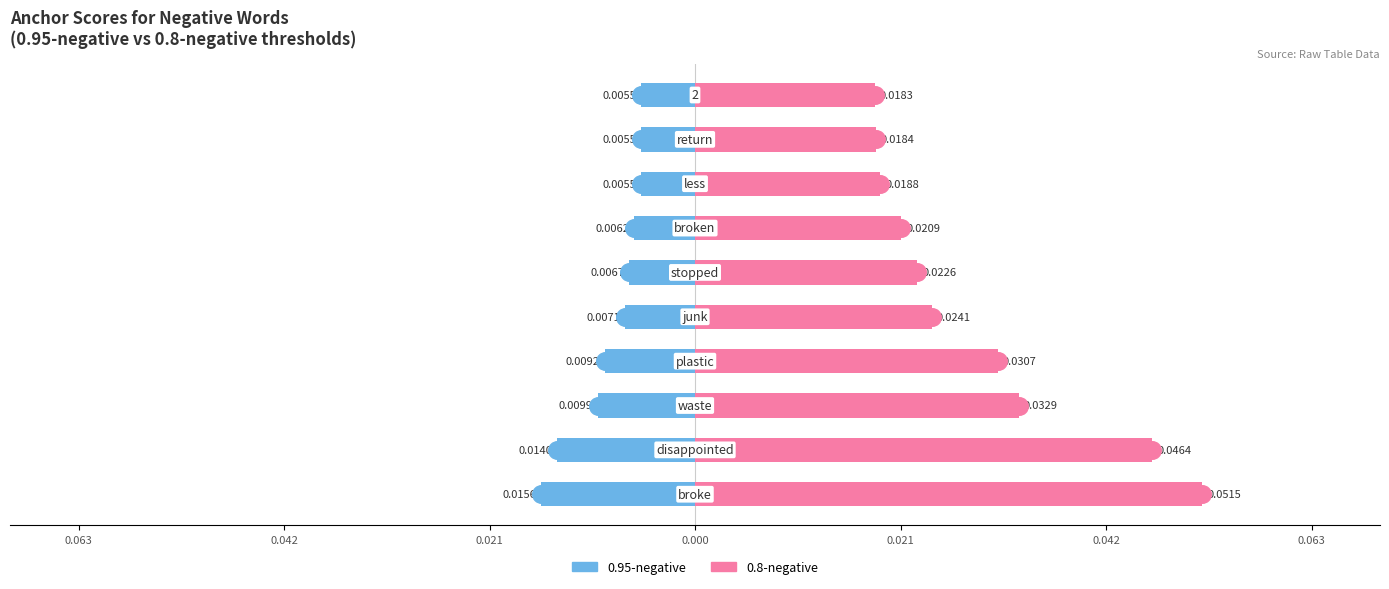

Which series contains the lowest Y value?

0.95-negative